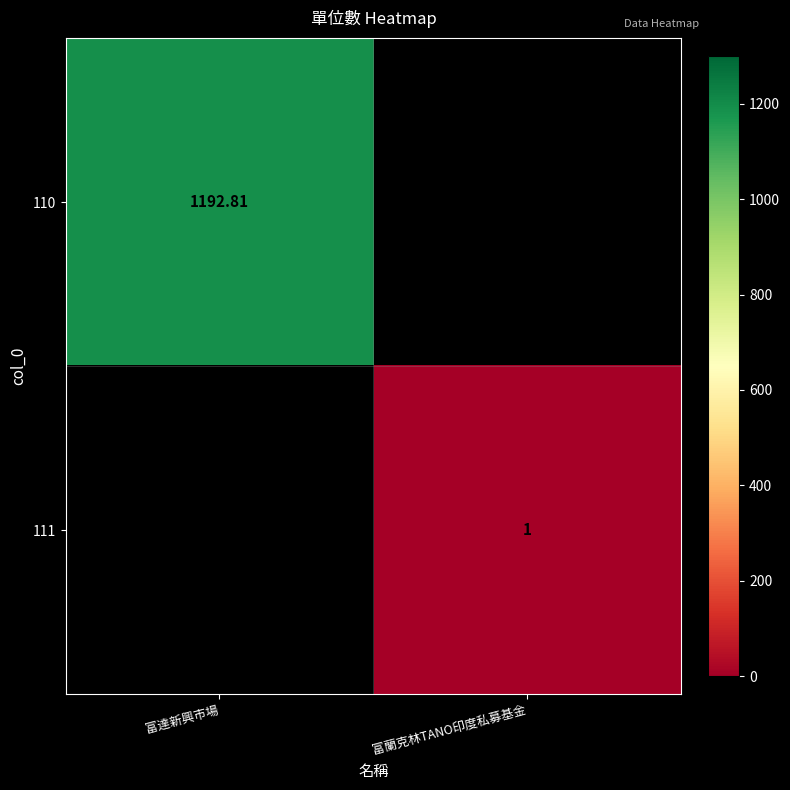

Is the value of 110 at 富達新興市場 greater than the value of 111 at 富蘭克林TANO印度私募基金?

Yes